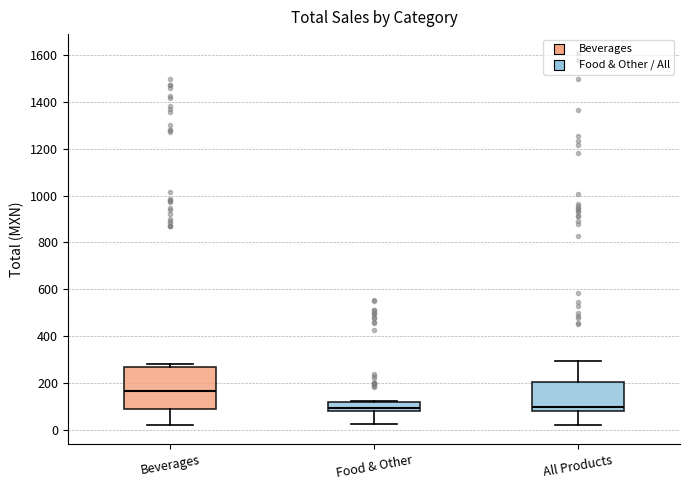

Where is the upper edge of the box for All Products on the y-axis? The values are not printed on the chart, so give them approximately, as read against the axis.

200